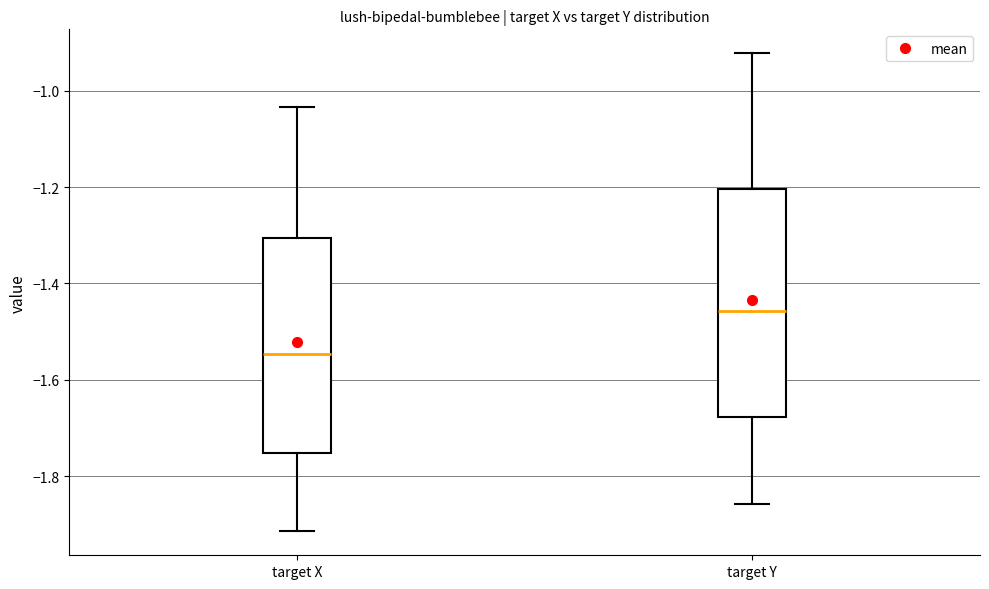

Where does the upper whisker of the box for target X end on the y-axis? The values are not printed on the chart, so give them approximately, as read against the axis.

-1.04